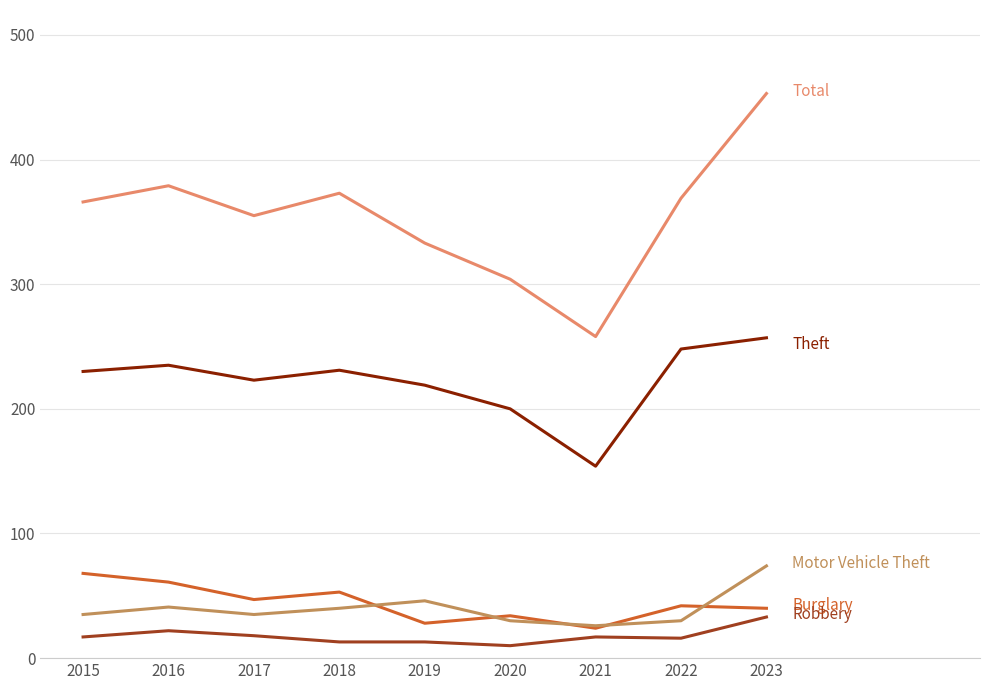

What is the total value across all series at 2018?

710